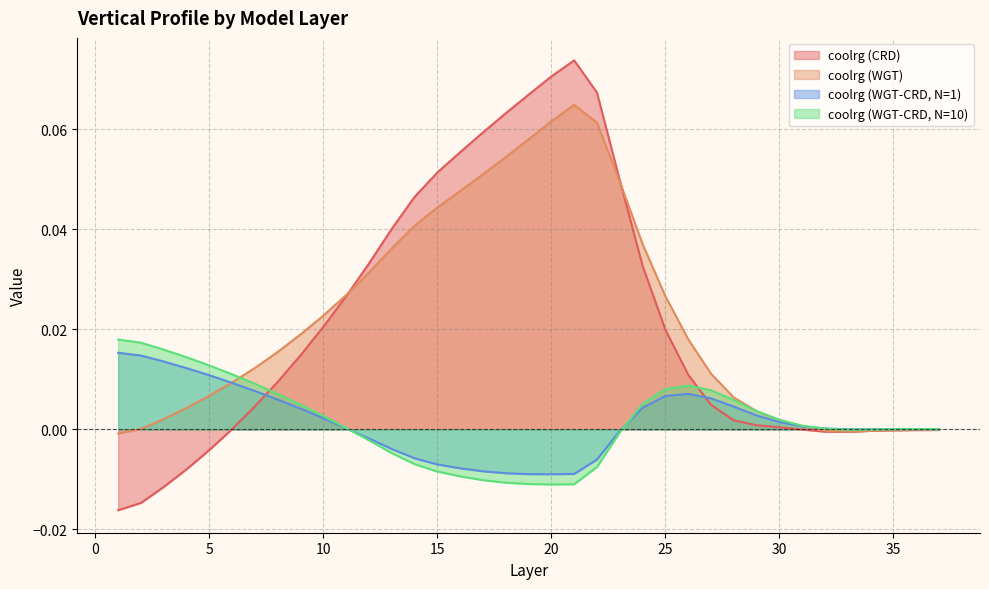

How many values in the coolrg (WGT-CRD, N=1) series are below 0?

13